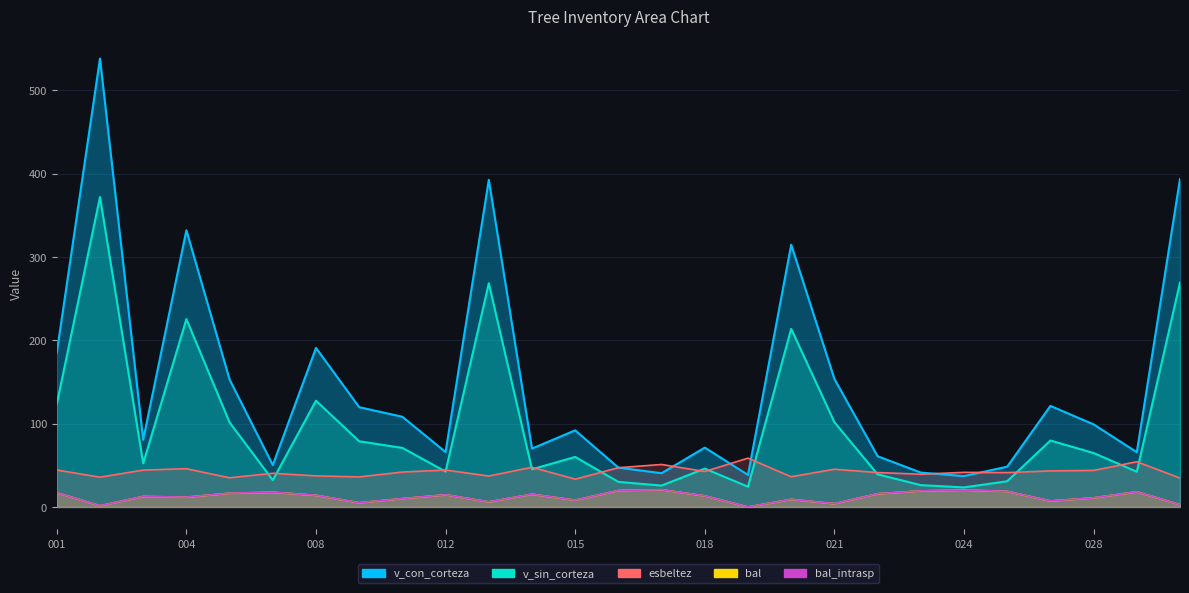

Between 92611011 and 92611027, which series saw the biggest shift?

v_con_corteza